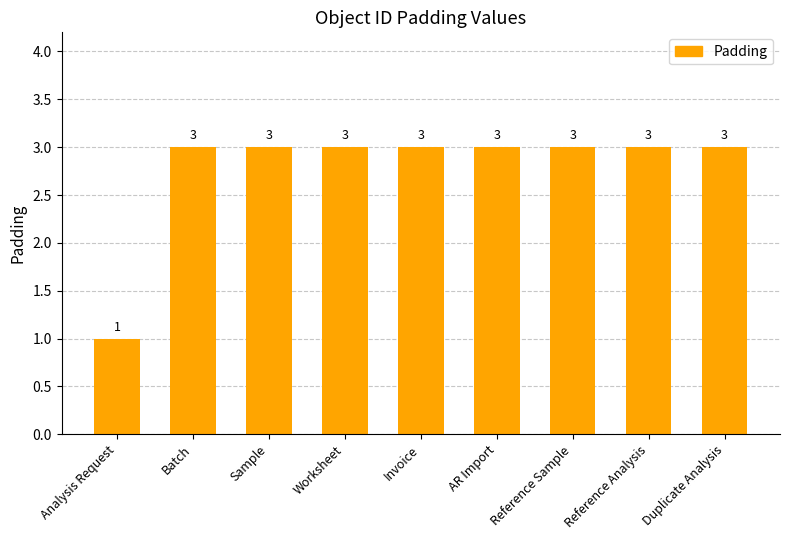

Is it true that the value at Sample is 3?

True